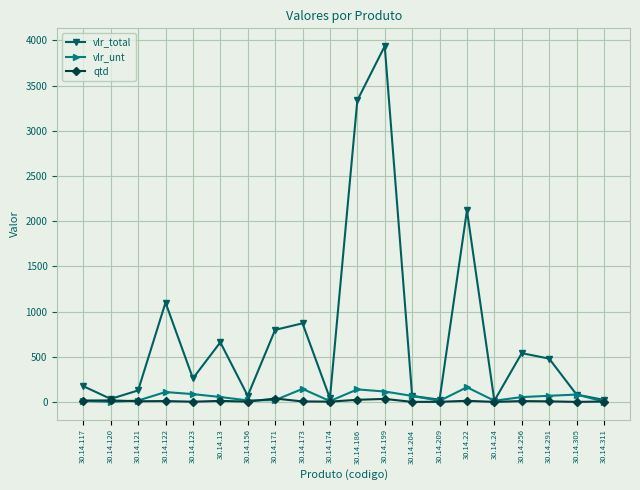

What is the average value of the qtd series?

10.8